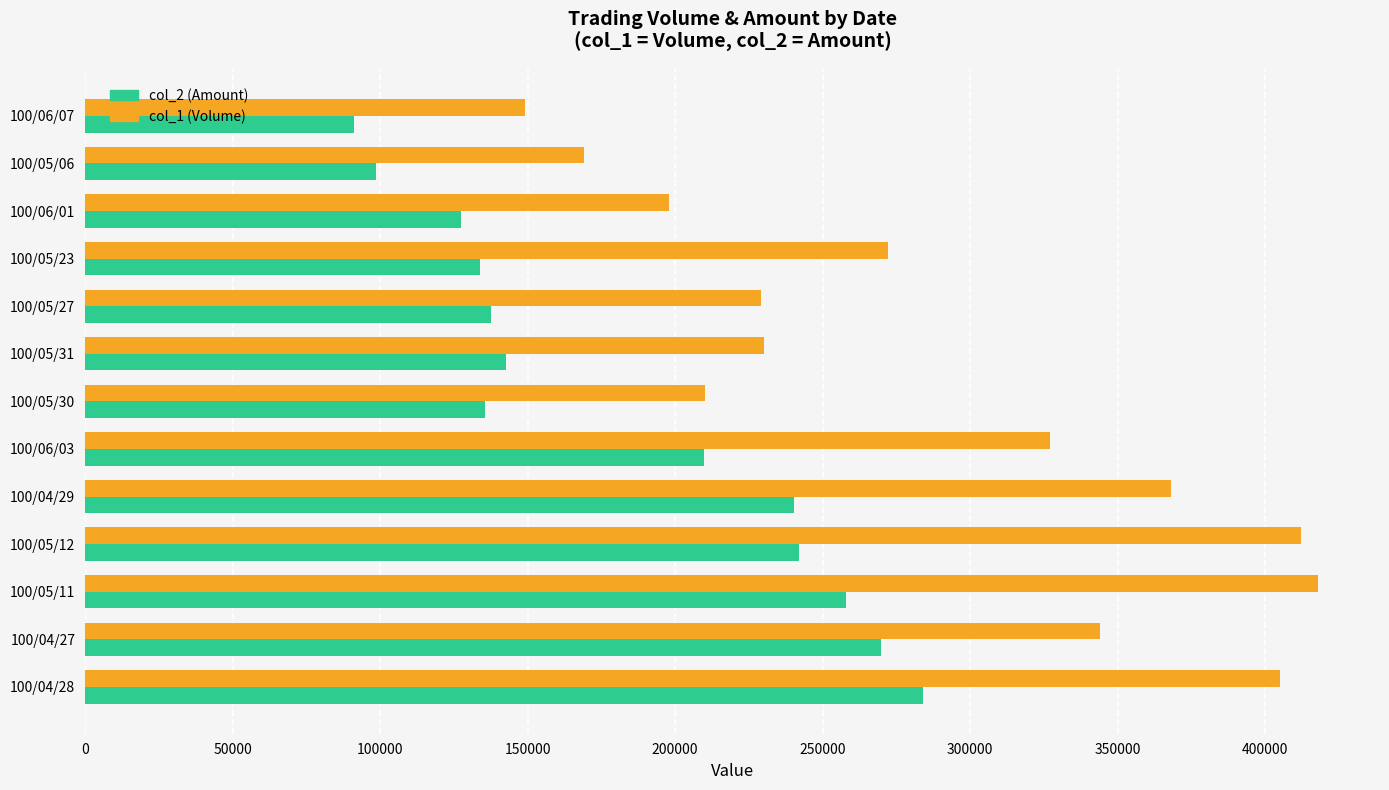

What is the average value of the col_2 (Amount) series?

182365